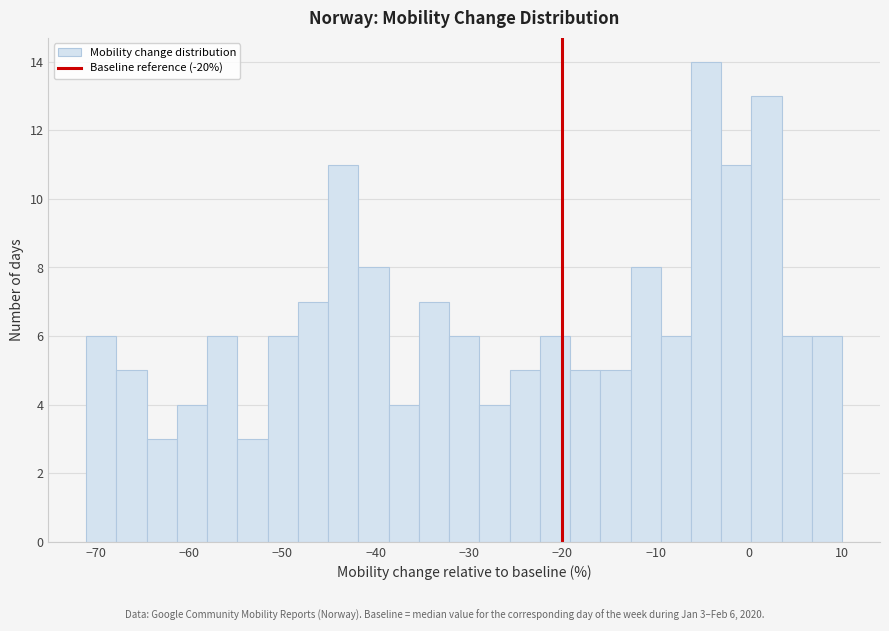

Read against the x-axis, roughly where is the centre of the tallest bar?

-5